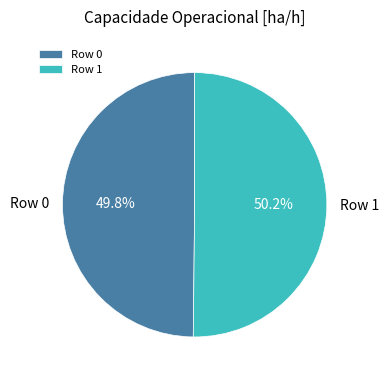

How many segments does this pie chart have?

2